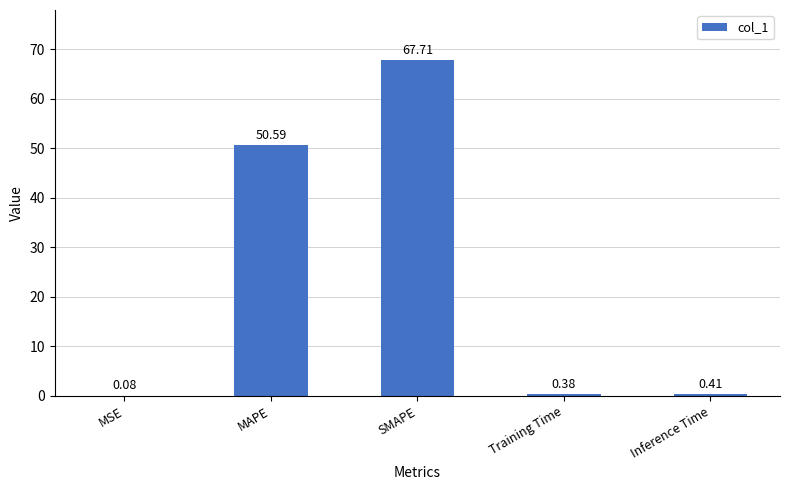

Where is the data nearest to the value 33?

MAPE